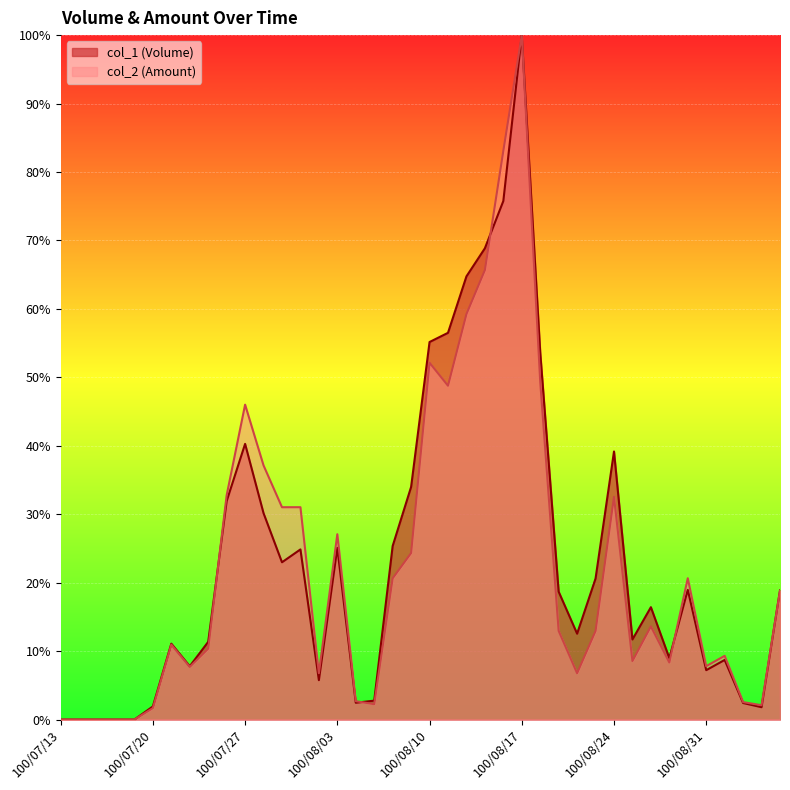

Reading left to right, extract all data points from this chart.

col_1: 100/07/13=0.0	100/07/14=0.0	100/07/15=0.0	100/07/18=0.0	100/07/19=0.0	100/07/20=1.9	100/07/21=11.1	100/07/22=7.8	100/07/25=11.4	100/07/26=31.9	100/07/27=40.3	100/07/28=30.1	100/07/29=23.0	100/08/01=24.9	100/08/02=5.8	100/08/03=25.1	100/08/04=2.5	100/08/05=2.8	100/08/08=25.4	100/08/09=34.0	100/08/10=55.2	100/08/11=56.5	100/08/12=64.7	100/08/15=68.9	100/08/16=75.8	100/08/17=100.0	100/08/18=53.7	100/08/19=18.7	100/08/22=12.5	100/08/23=20.6	100/08/24=39.2	100/08/25=11.7	100/08/26=16.4	100/08/29=9.0	100/08/30=18.9	100/08/31=7.2	100/09/01=8.7	100/09/02=2.4	100/09/05=1.8	100/09/06=18.9
col_2: 100/07/13=0.0	100/07/14=0.0	100/07/15=0.0	100/07/18=0.0	100/07/19=0.0	100/07/20=1.7	100/07/21=10.9	100/07/22=7.7	100/07/25=10.4	100/07/26=32.8	100/07/27=46.0	100/07/28=37.1	100/07/29=31.0	100/08/01=31.0	100/08/02=6.8	100/08/03=27.1	100/08/04=2.7	100/08/05=2.2	100/08/08=20.6	100/08/09=24.3	100/08/10=52.1	100/08/11=48.8	100/08/12=59.2	100/08/15=65.7	100/08/16=83.1	100/08/17=100.0	100/08/18=49.4	100/08/19=13.0	100/08/22=6.8	100/08/23=12.9	100/08/24=32.5	100/08/25=8.6	100/08/26=13.6	100/08/29=8.3	100/08/30=20.6	100/08/31=7.8	100/09/01=9.3	100/09/02=2.5	100/09/05=2.1	100/09/06=18.8